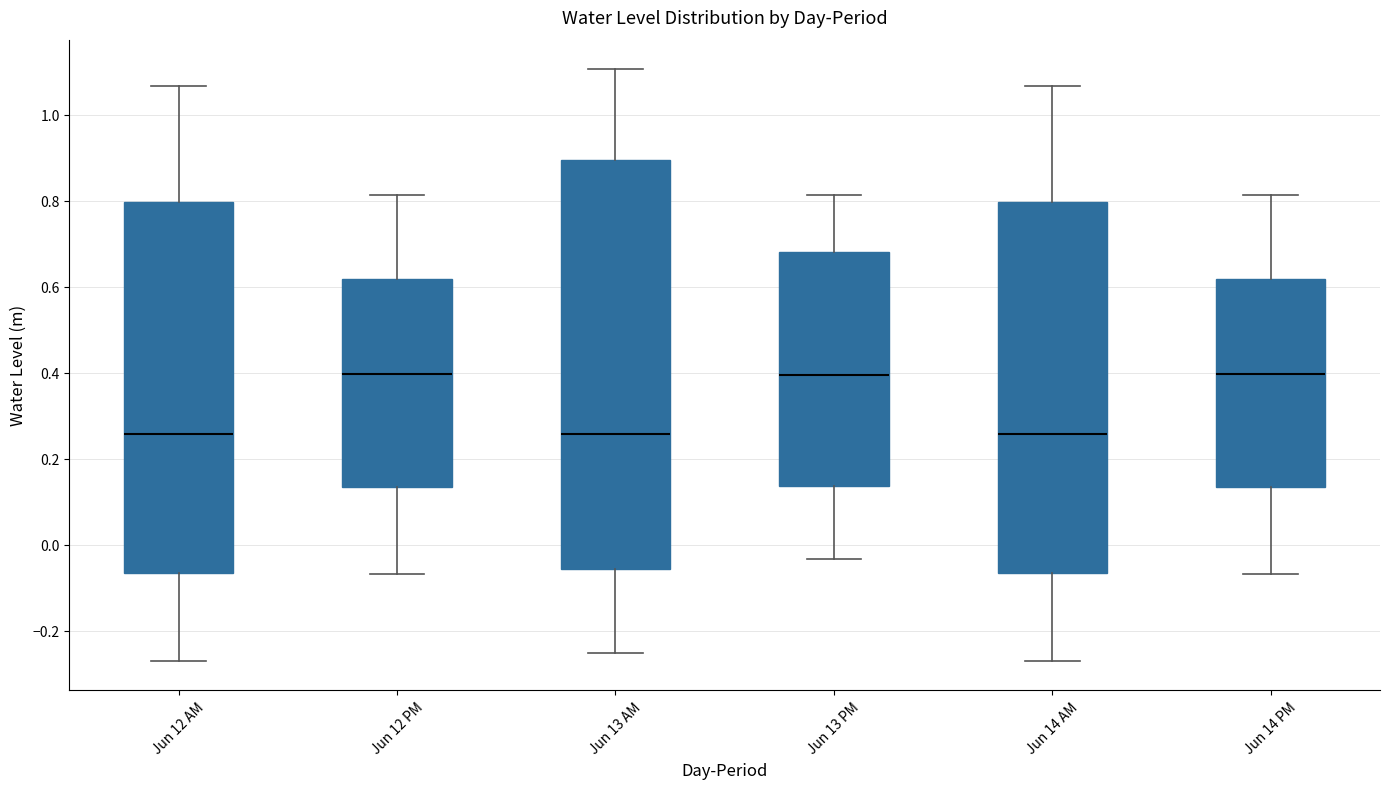

Reading left to right, read every box against the y-axis: the position of its median line, the range the box covers, and the ends of its whiskers. The values are not printed on the chart, so give them approximately, as read against the axis.

Jun 12 AM: median 0.26, box -0.06 to 0.80, whiskers -0.26 to 1.06
Jun 12 PM: median 0.40, box 0.14 to 0.62, whiskers -0.06 to 0.82
Jun 13 AM: median 0.26, box -0.06 to 0.90, whiskers -0.26 to 1.10
Jun 13 PM: median 0.40, box 0.14 to 0.68, whiskers -0.04 to 0.82
Jun 14 AM: median 0.26, box -0.06 to 0.80, whiskers -0.26 to 1.06
Jun 14 PM: median 0.40, box 0.14 to 0.62, whiskers -0.06 to 0.82